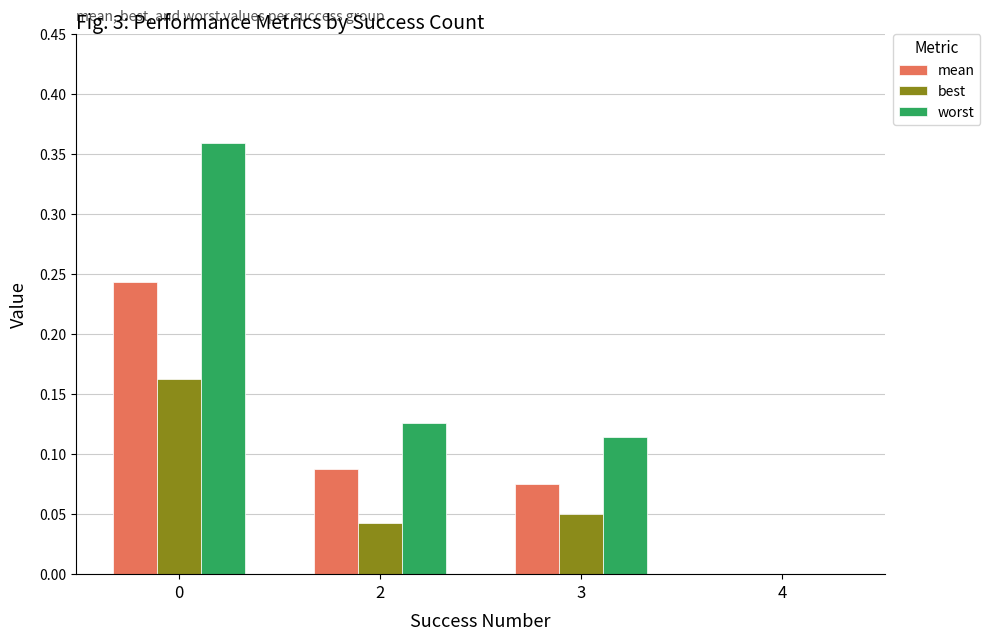

Is it true that worst equals 0.2 at 2?

False